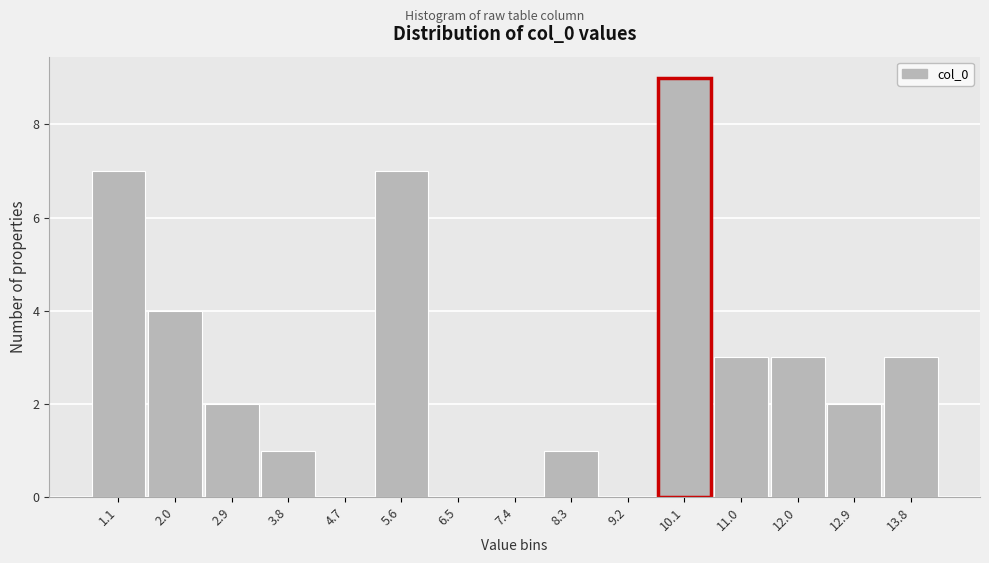

Reading left to right, list all the values displayed in this chart.

1.1=7	2.0=4	2.9=2	3.8=1	4.7=0	5.6=7	6.5=0	7.4=0	8.3=1	9.2=0	10.1=9	11.0=3	12.0=3	12.9=2	13.8=3